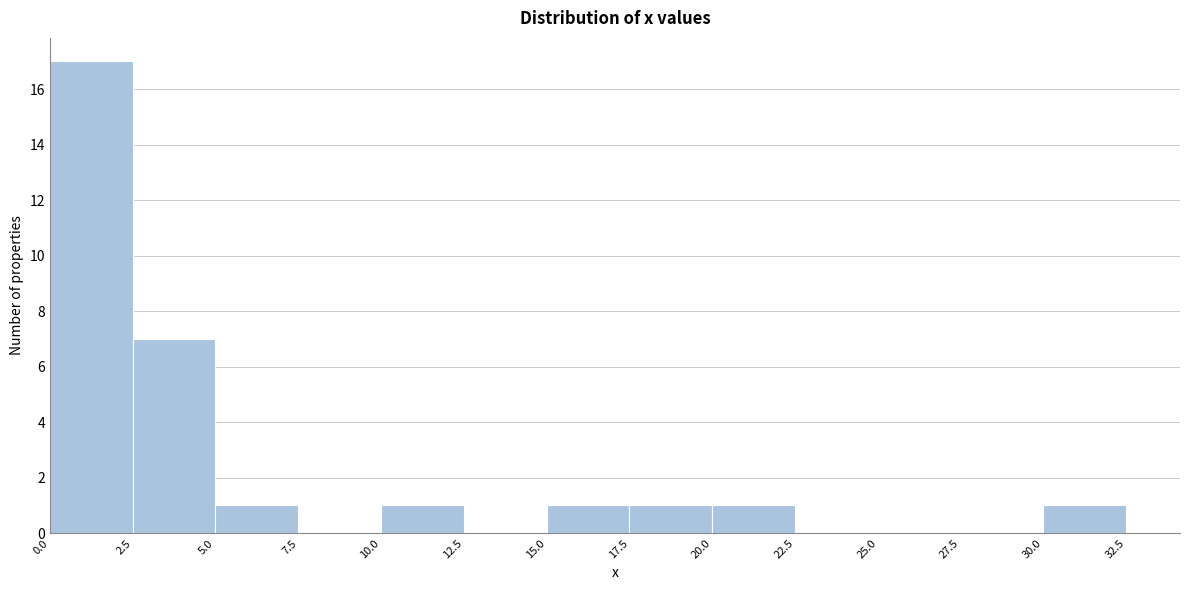

Which range on the x-axis has the tallest bar?

0.0 to 2.5